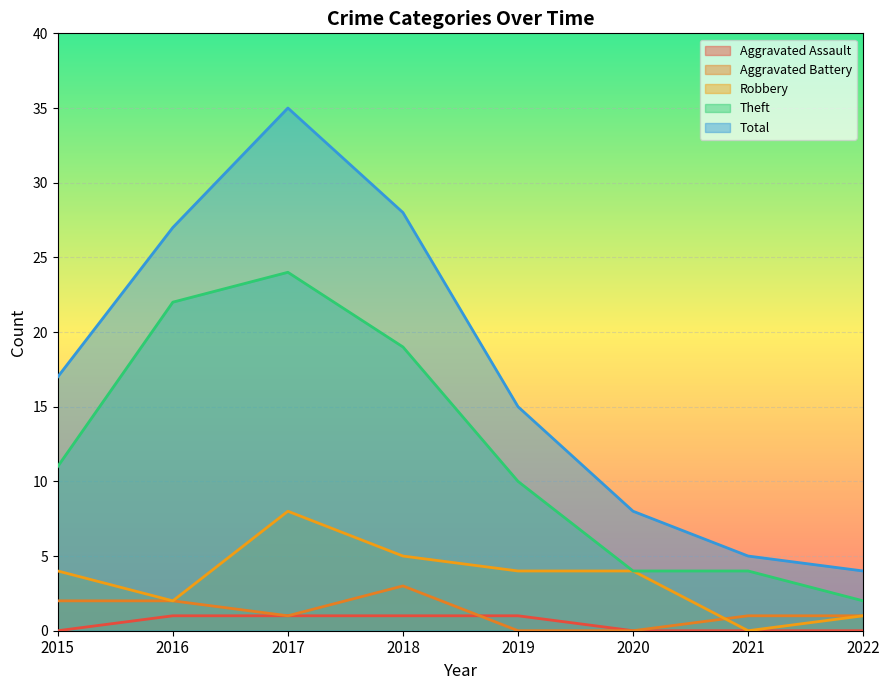

After their last crossing, which series has the higher values: Aggravated Assault or Aggravated Battery?

Aggravated Assault